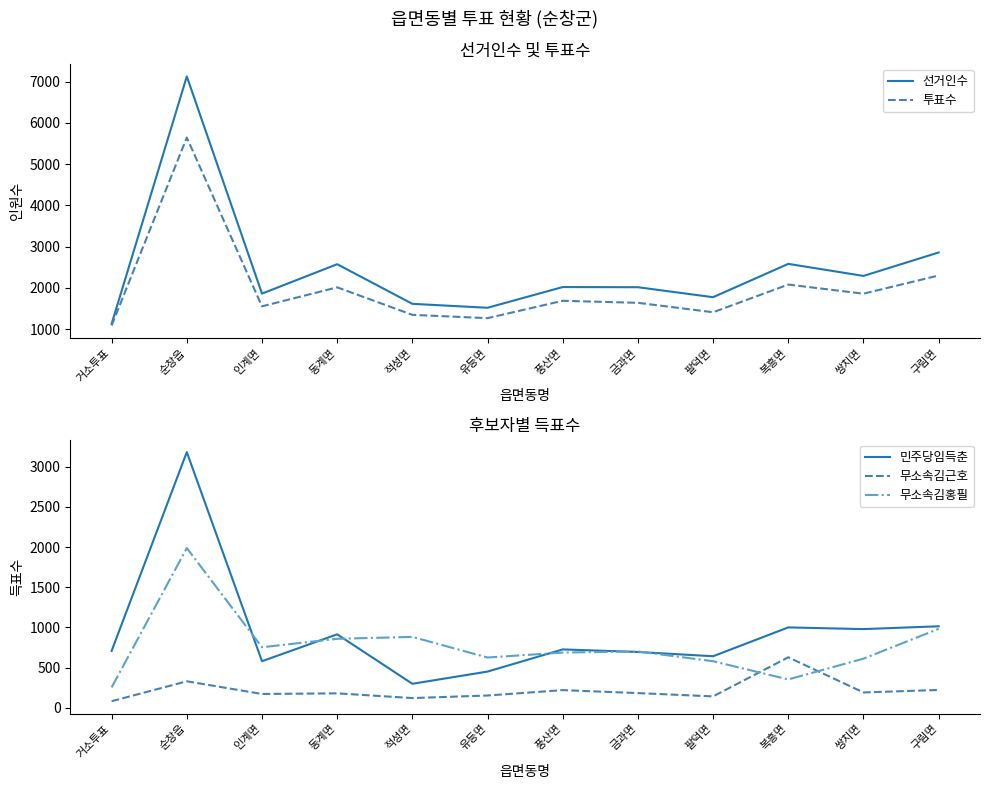

True or false: 민주당임득춘 has a value of 914 at 동계면.

True